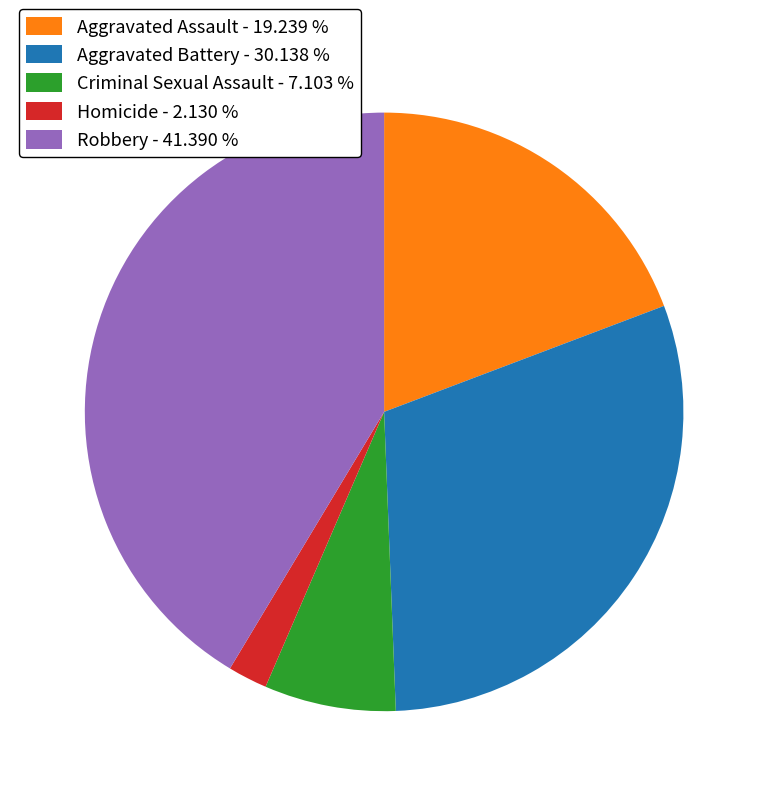

Do Aggravated Assault - 19.239 % and Criminal Sexual Assault - 7.103 % together represent more than half of the pie?

No